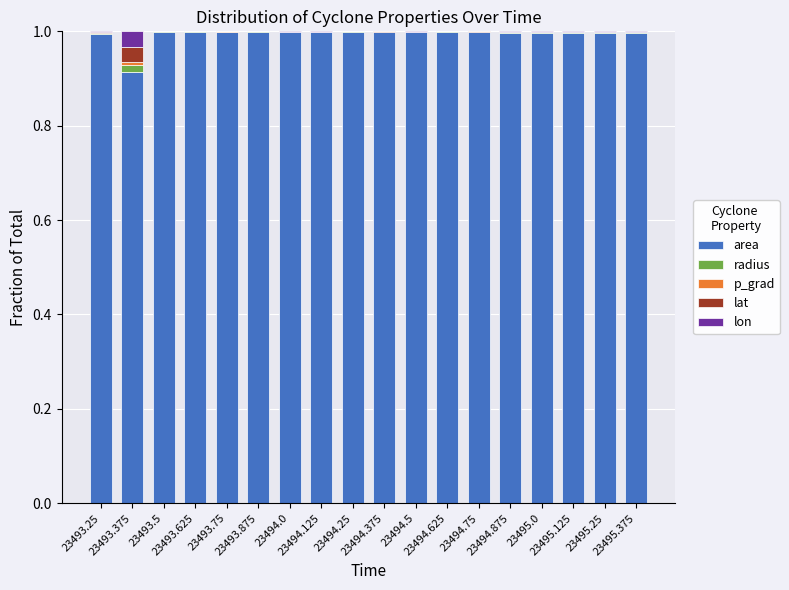

What is the maximum value for area?

1.0